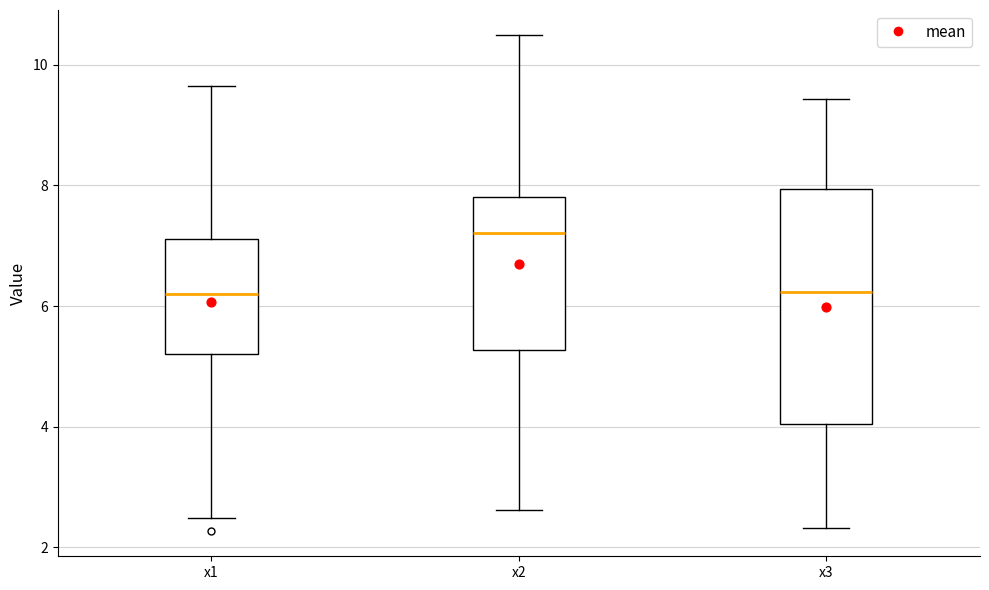

Reading left to right, read every box against the y-axis: the position of its median line, the range the box covers, and the ends of its whiskers. The values are not printed on the chart, so give them approximately, as read against the axis.

x1: median 6.2, box 5.2 to 7.2, whiskers 2.4 to 9.6
x2: median 7.2, box 5.2 to 7.8, whiskers 2.6 to 10.4
x3: median 6.2, box 4.0 to 8.0, whiskers 2.4 to 9.4